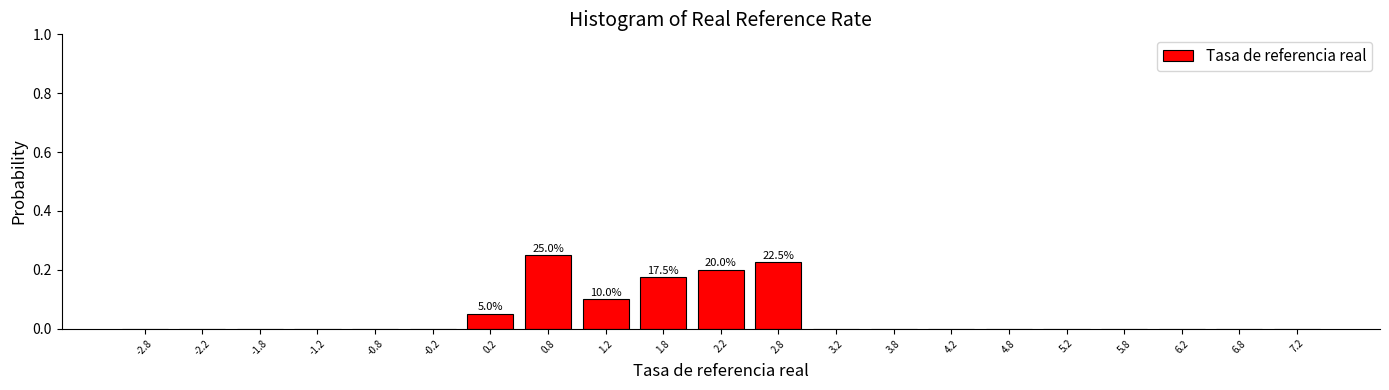

Over which range of the x-axis is the bar tallest?

0.5 to 1.0